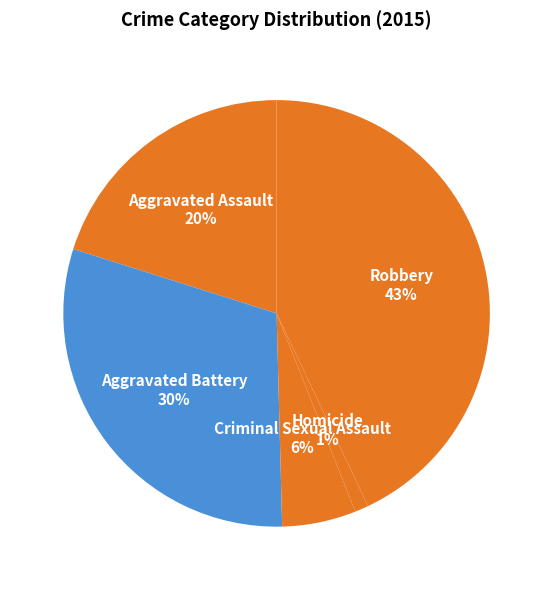

Count the number of slices in the pie.

5